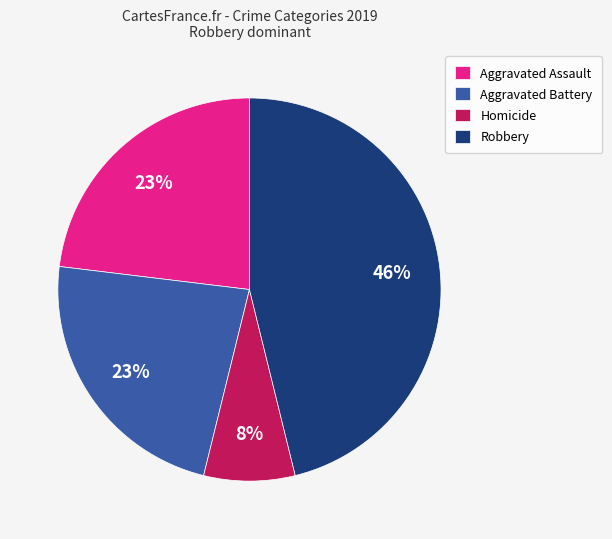

To the nearest percent, what is the difference between the largest and smallest slice percentages?

38%